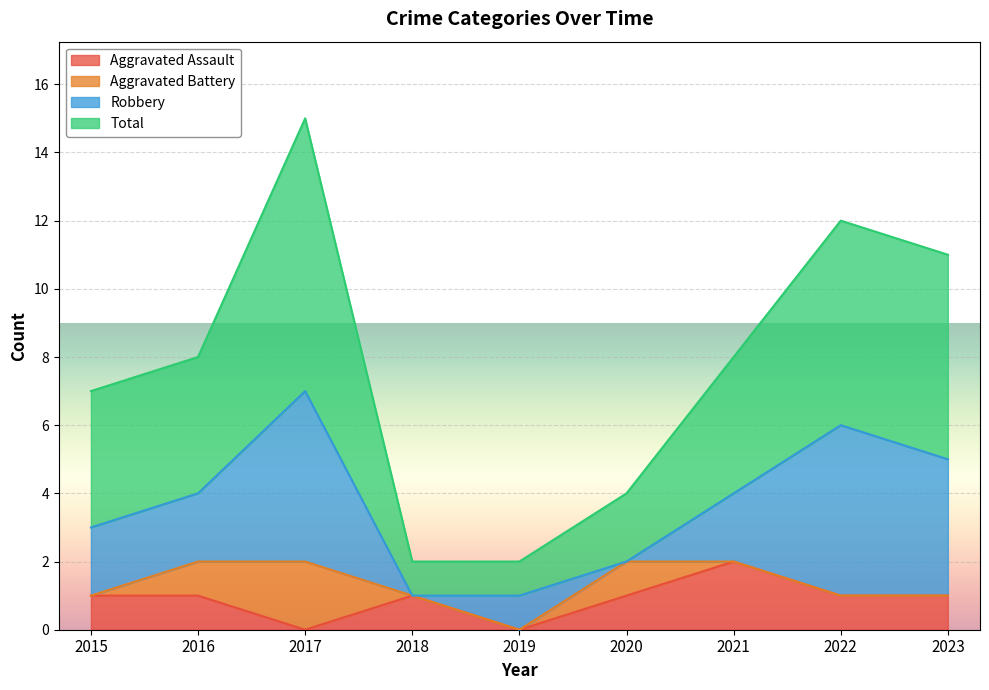

True or false: Total and Aggravated Assault cross at least once.

False